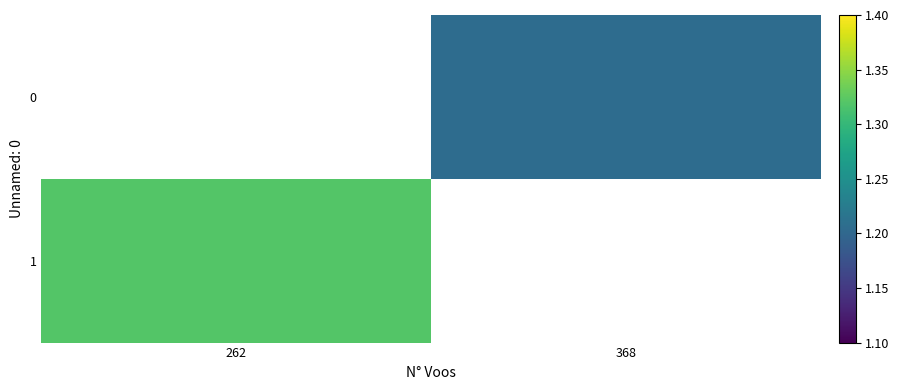

Read the 0 value at 368.

1.2